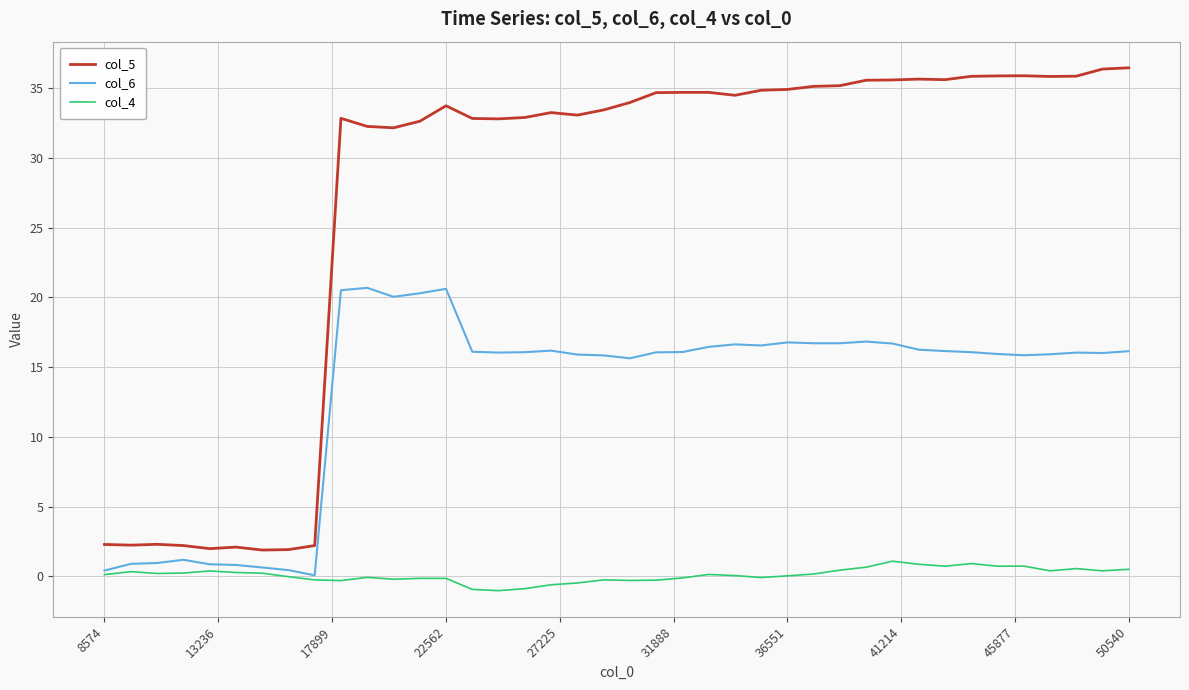

Which series has the largest total across all categories?

col_5